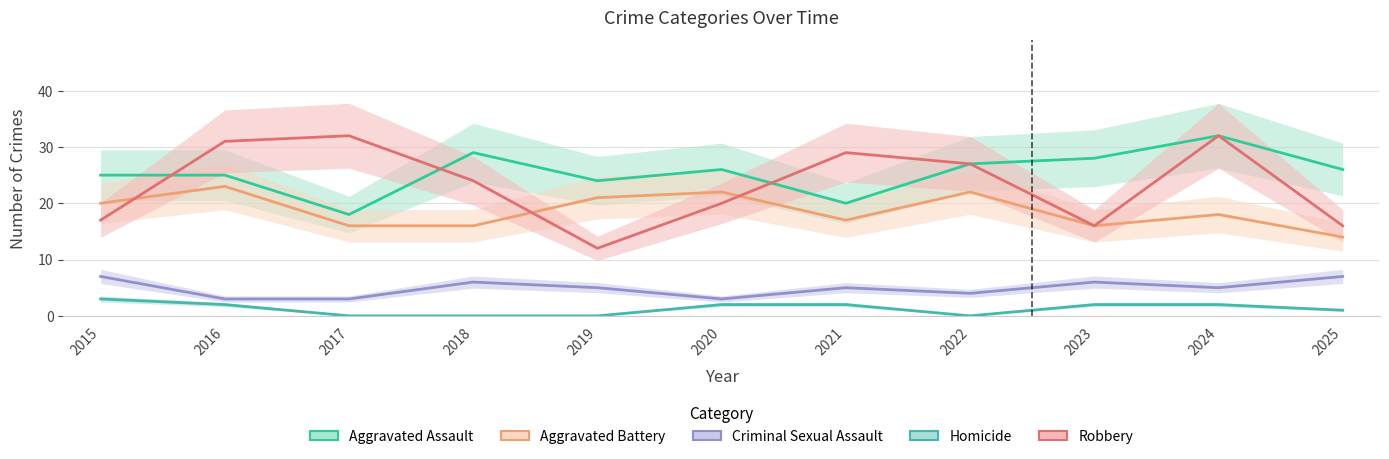

At which label does Homicide first exceed 2?

2015